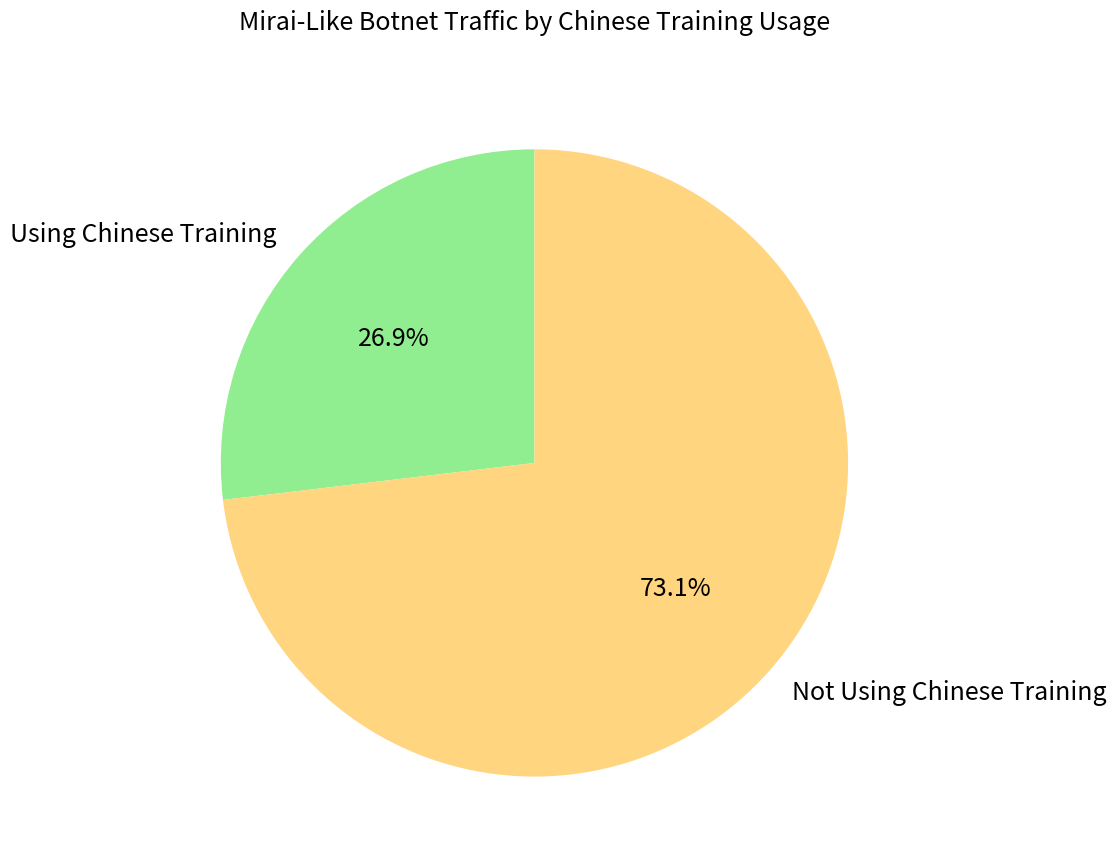

What is the ratio of the value at Not Using Chinese Training to the value at Using Chinese Training?

2.7